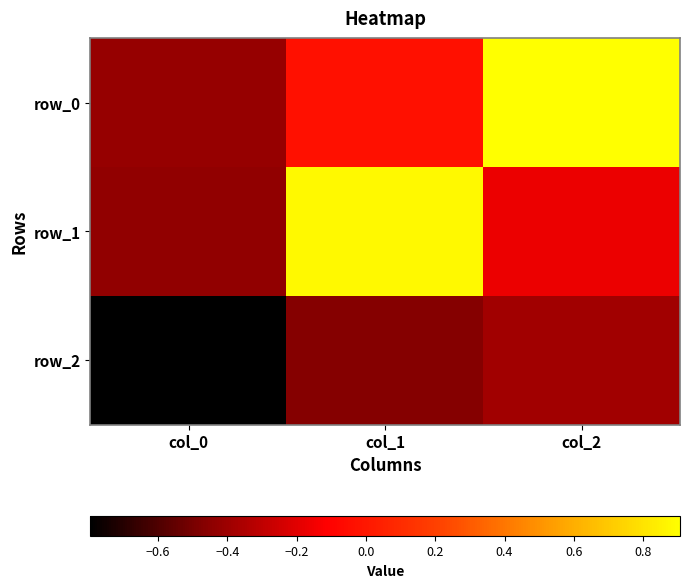

What is the highest value of the row_2 series?

-0.4